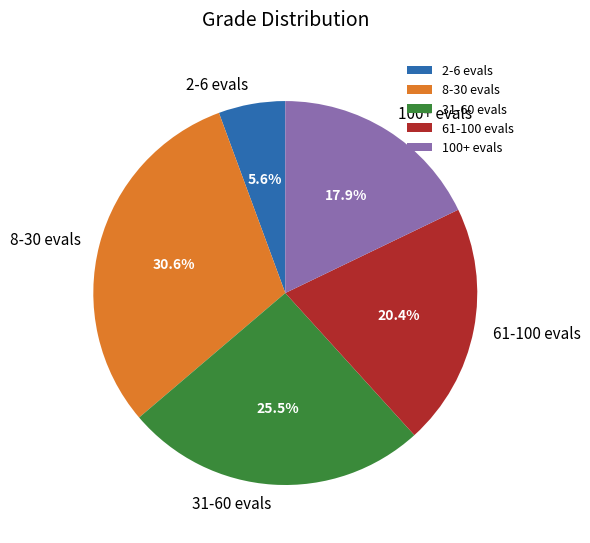

Which category has the biggest portion of the pie?

8-30 evals